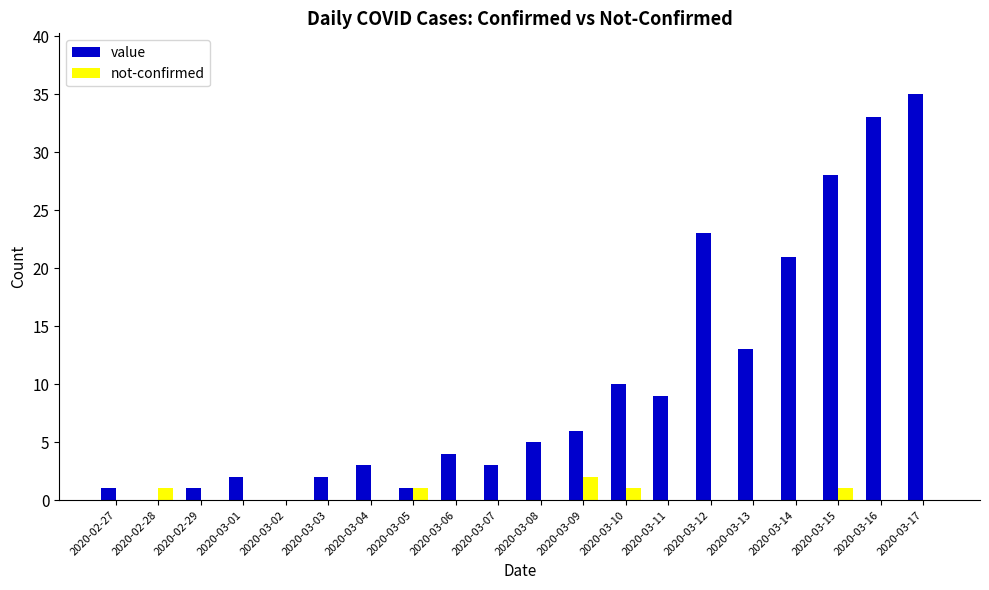

Are the bars grouped side by side (vs. stacked)?

Yes